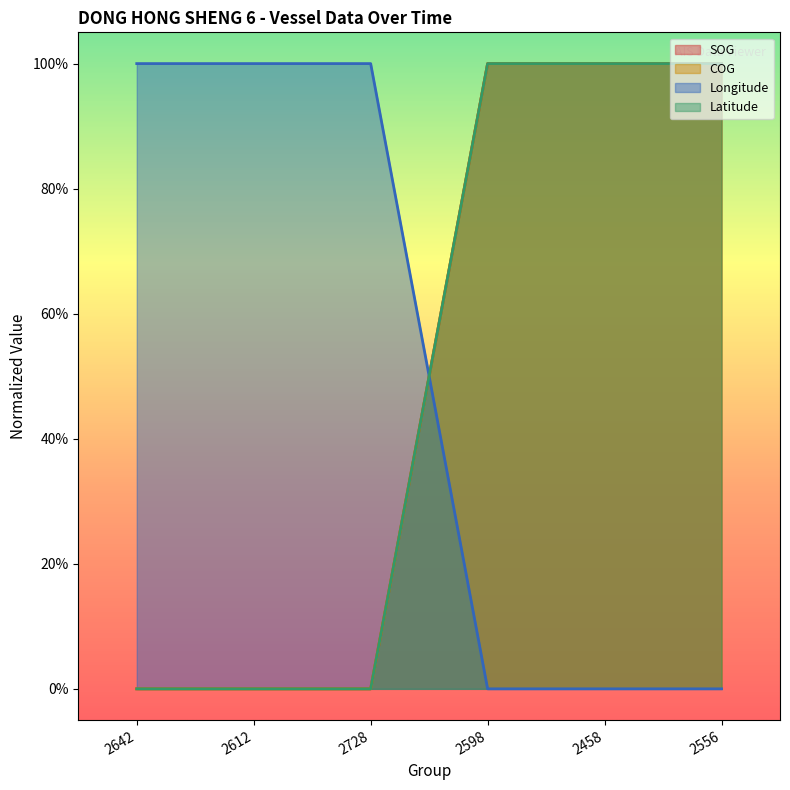

Reading left to right, extract all data points from this chart.

SOG: 0	0	0	1	1	1
COG: 0	0	0	1	1	1
Longitude: 1	1	1	0	0	0
Latitude: 0	0	0	1	1	1